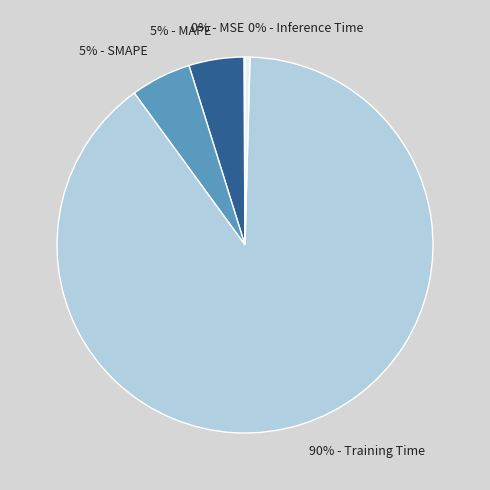

Is the sum of 5% - SMAPE and 5% - MAPE greater than half?

No